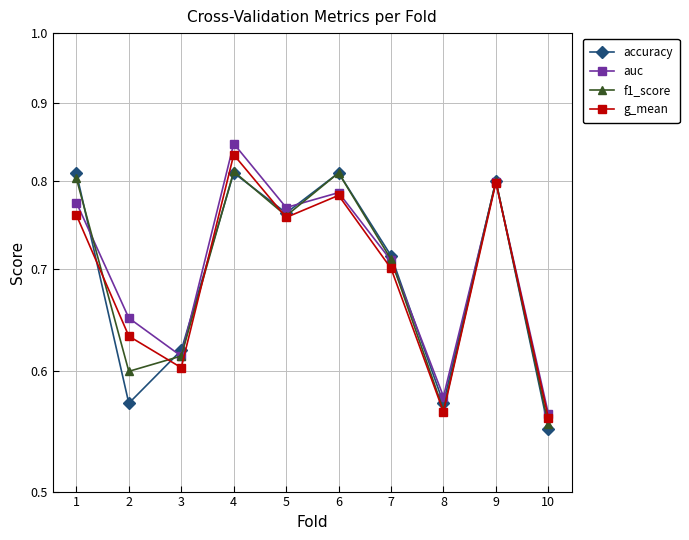

True or false: g_mean and f1_score cross at least once.

True